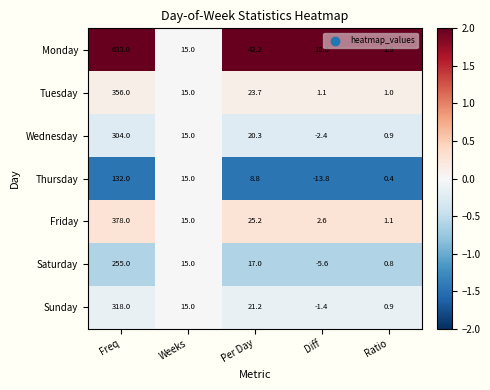

At which label does Tuesday first exceed 15?

Freq